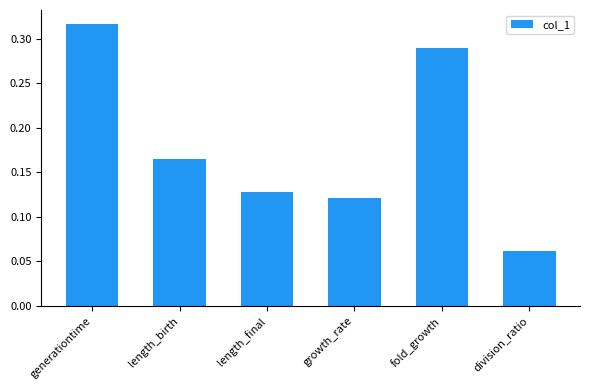

Where is the data nearest to the value 0?

division_ratio